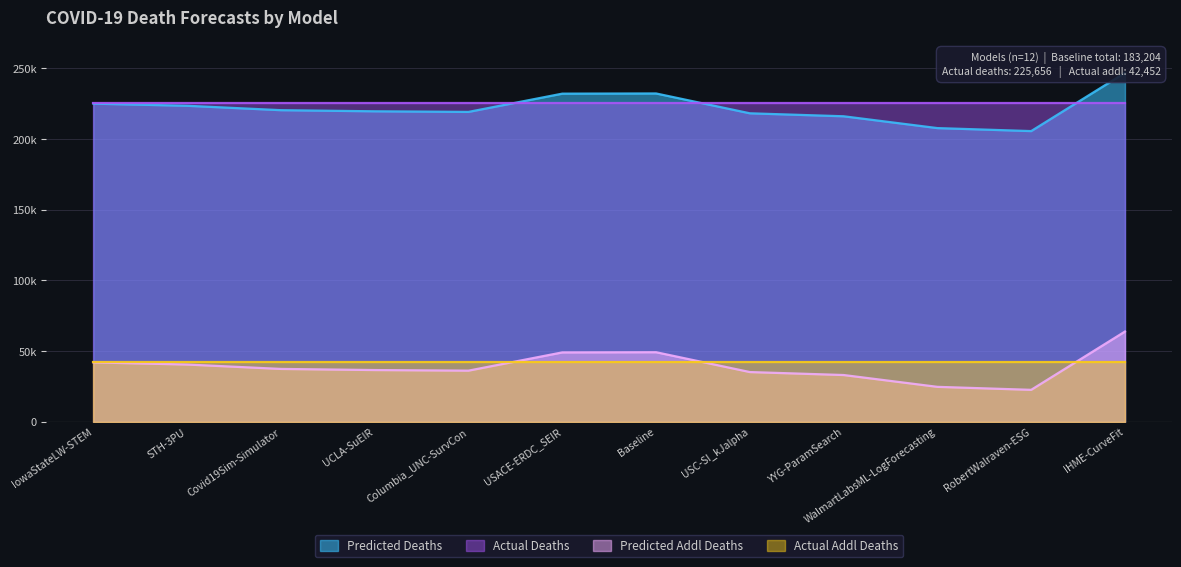

At which label does predicted_addl_deaths reach its peak?

IHME-CurveFit